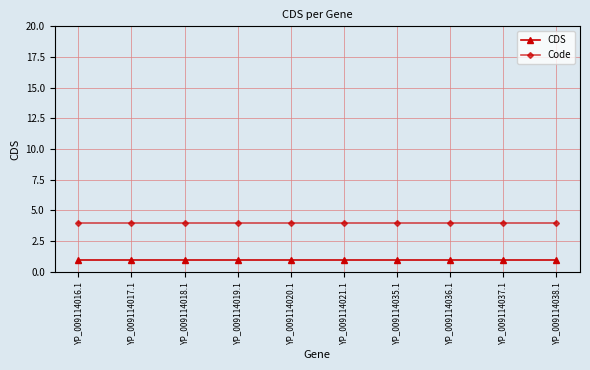

Reading left to right, extract all data points from this chart.

CDS: YP_009114016.1=1	YP_009114017.1=1	YP_009114018.1=1	YP_009114019.1=1	YP_009114020.1=1	YP_009114021.1=1	YP_009114035.1=1	YP_009114036.1=1	YP_009114037.1=1	YP_009114038.1=1
Code: YP_009114016.1=4	YP_009114017.1=4	YP_009114018.1=4	YP_009114019.1=4	YP_009114020.1=4	YP_009114021.1=4	YP_009114035.1=4	YP_009114036.1=4	YP_009114037.1=4	YP_009114038.1=4